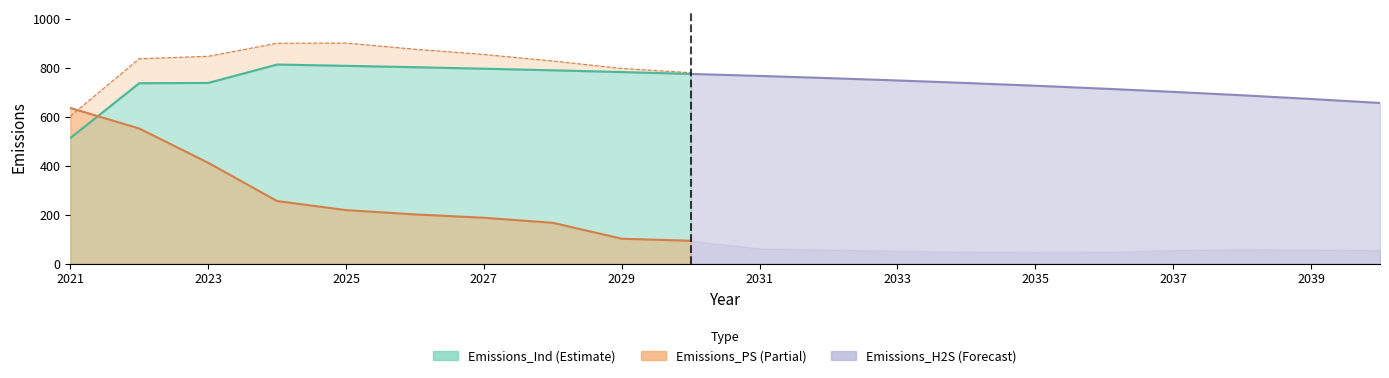

What is the value of the Emissions_PS point at the 15th from the left?

47.9